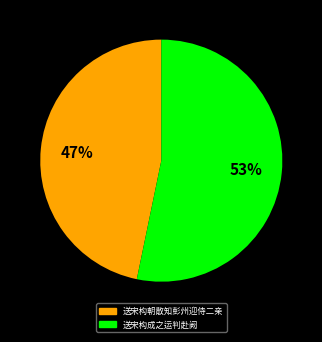

True or false: 送宋构成之运判赴阙 accounts for 42% of the total.

False